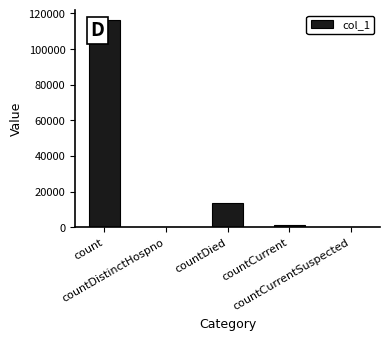

What is the sum of all values?

130501